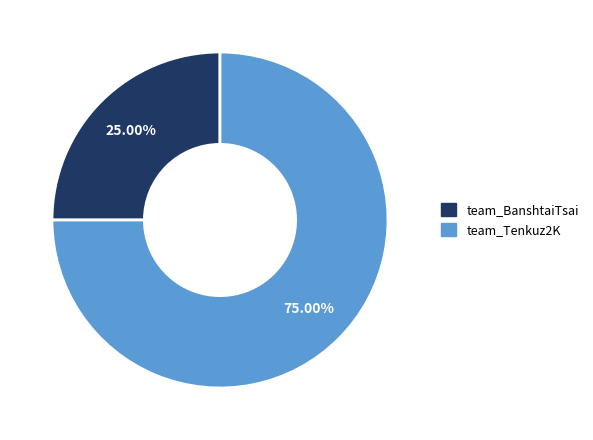

Do team_Tenkuz2K and team_BanshtaiTsai together represent more than half of the pie?

Yes